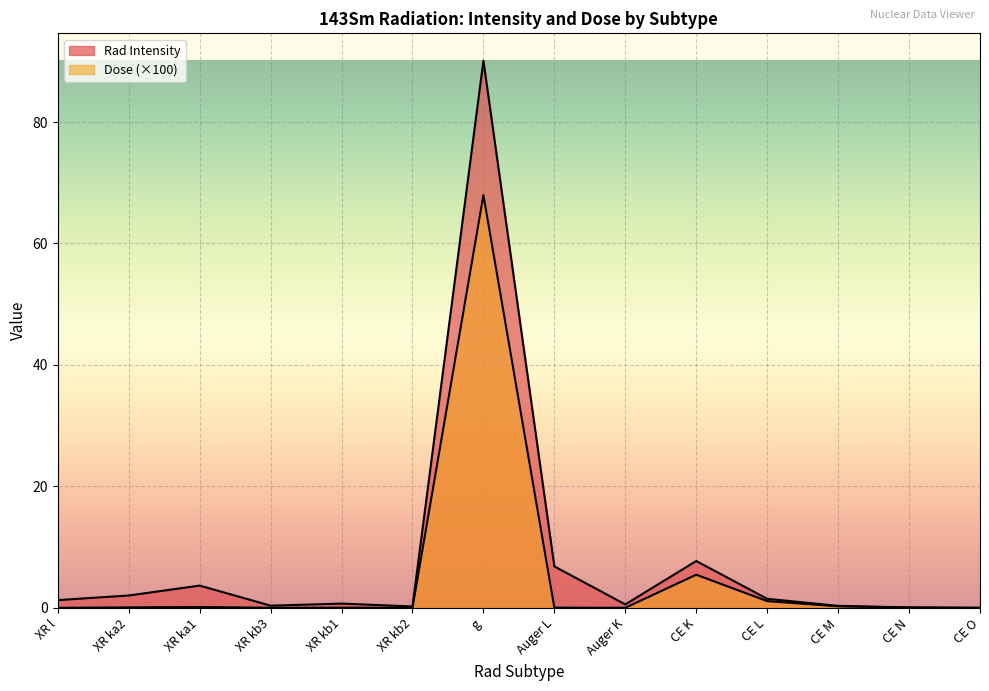

Reading right to left, list all the values displayed in this chart.

Rad Intensity: 0.0	0.1	0.3	1.5	7.7	0.6	6.8	90.1	0.2	0.7	0.4	3.7	2.0	1.3
Dose: 0.0	0.1	0.3	1.1	5.5	0.0	0.0	68.0	0.0	0.0	0.0	0.1	0.1	0.0